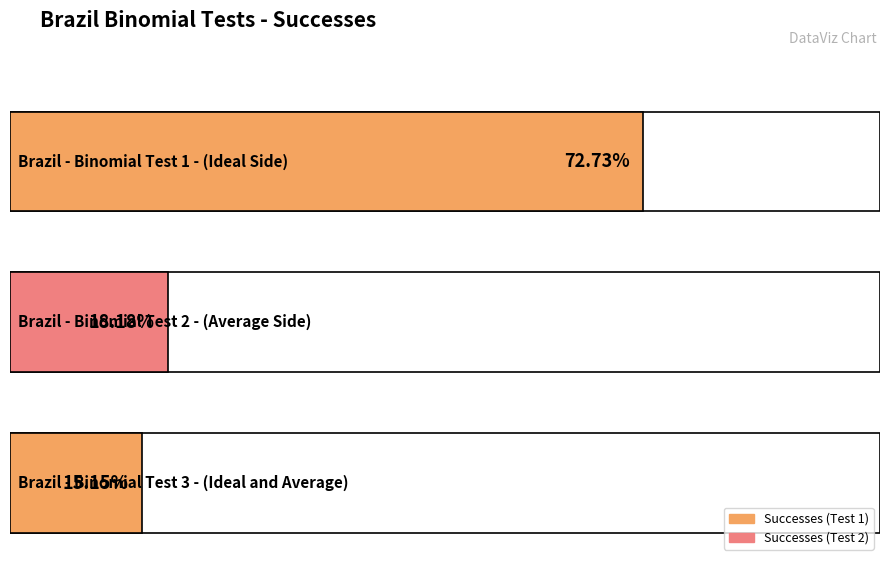

List the labels in order of value, smallest first.

Brazil - Binomial Test 3
(Ideal and Average), Brazil - Binomial Test 2
(Average Side), Brazil - Binomial Test 1
(Ideal Side)